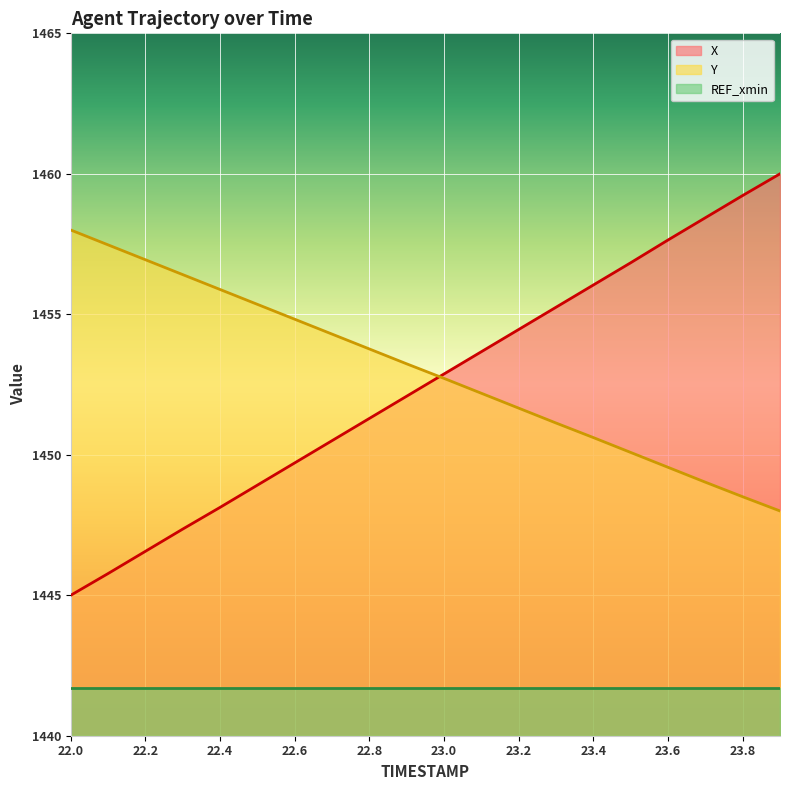

Rank the categories by X value from highest to lowest.

23.9, 23.8, 23.7, 23.6, 23.5, 23.4, 23.3, 23.2, 23.1, 23.0, 22.9, 22.8, 22.7, 22.6, 22.5, 22.4, 22.3, 22.2, 22.1, 22.0